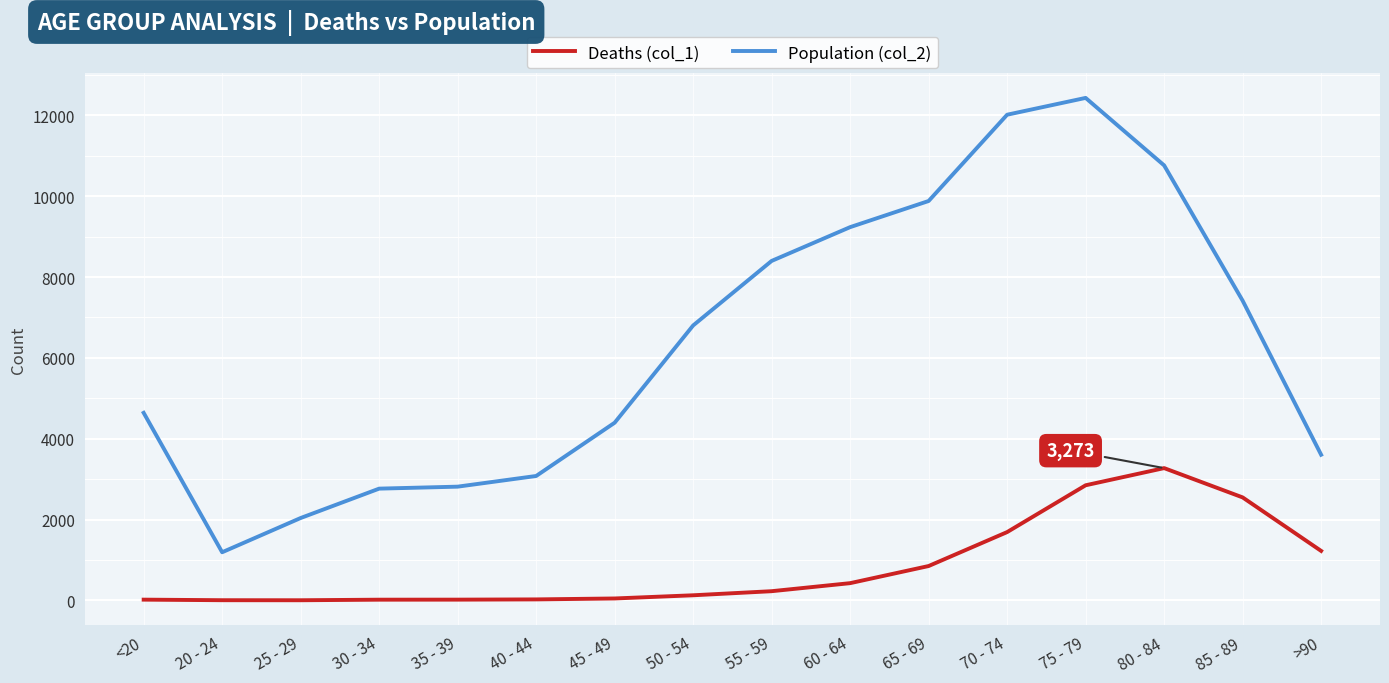

Rank the series at >90 from highest to lowest value.

Population (col_2), Deaths (col_1)